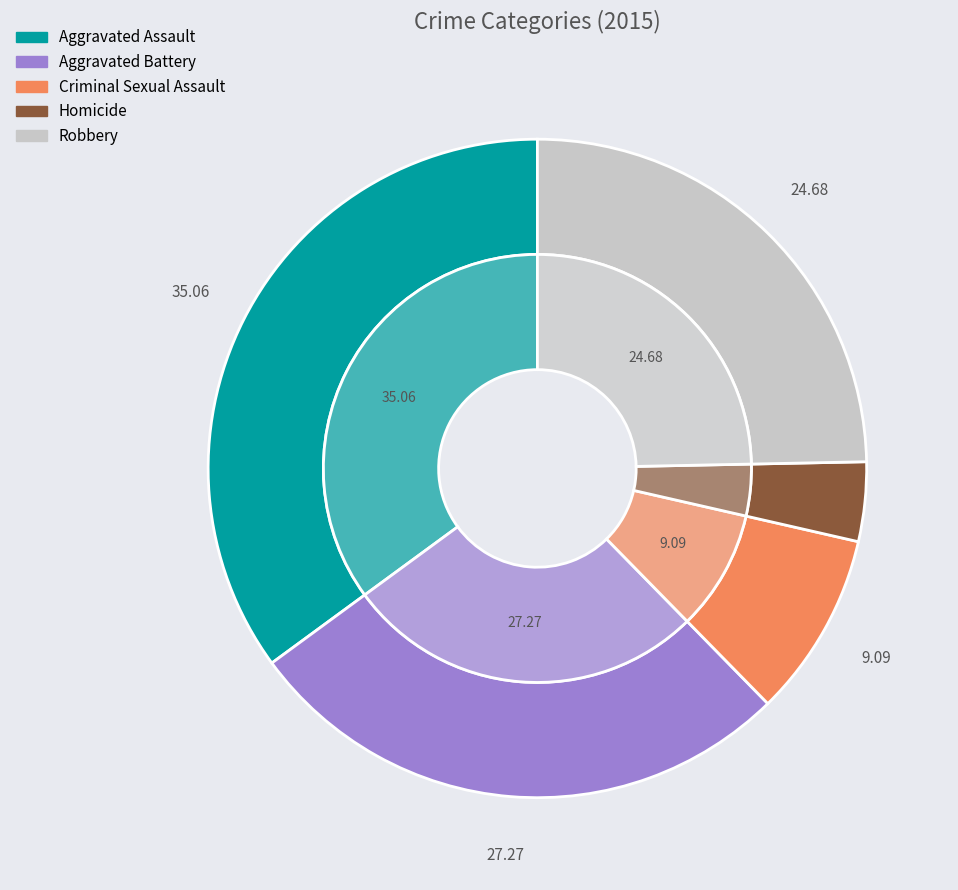

Rank the categories by value from lowest to highest.

Homicide, Criminal Sexual Assault, Robbery, Aggravated Battery, Aggravated Assault